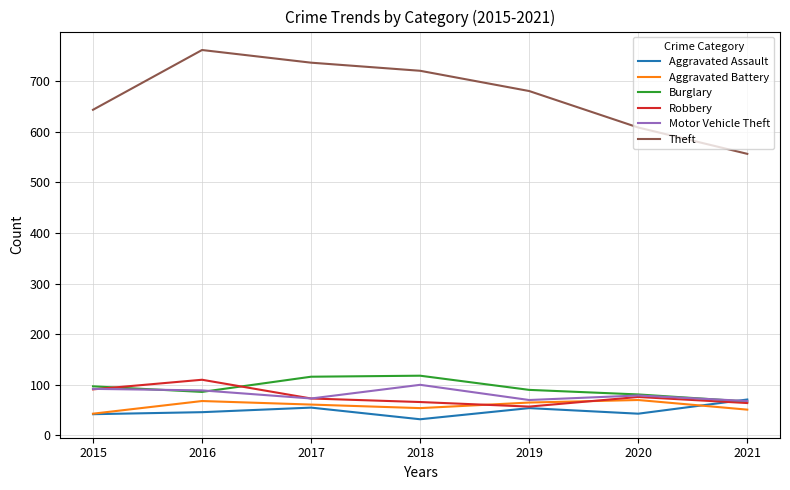

Which series changed the most between 2015 and 2017?

Theft